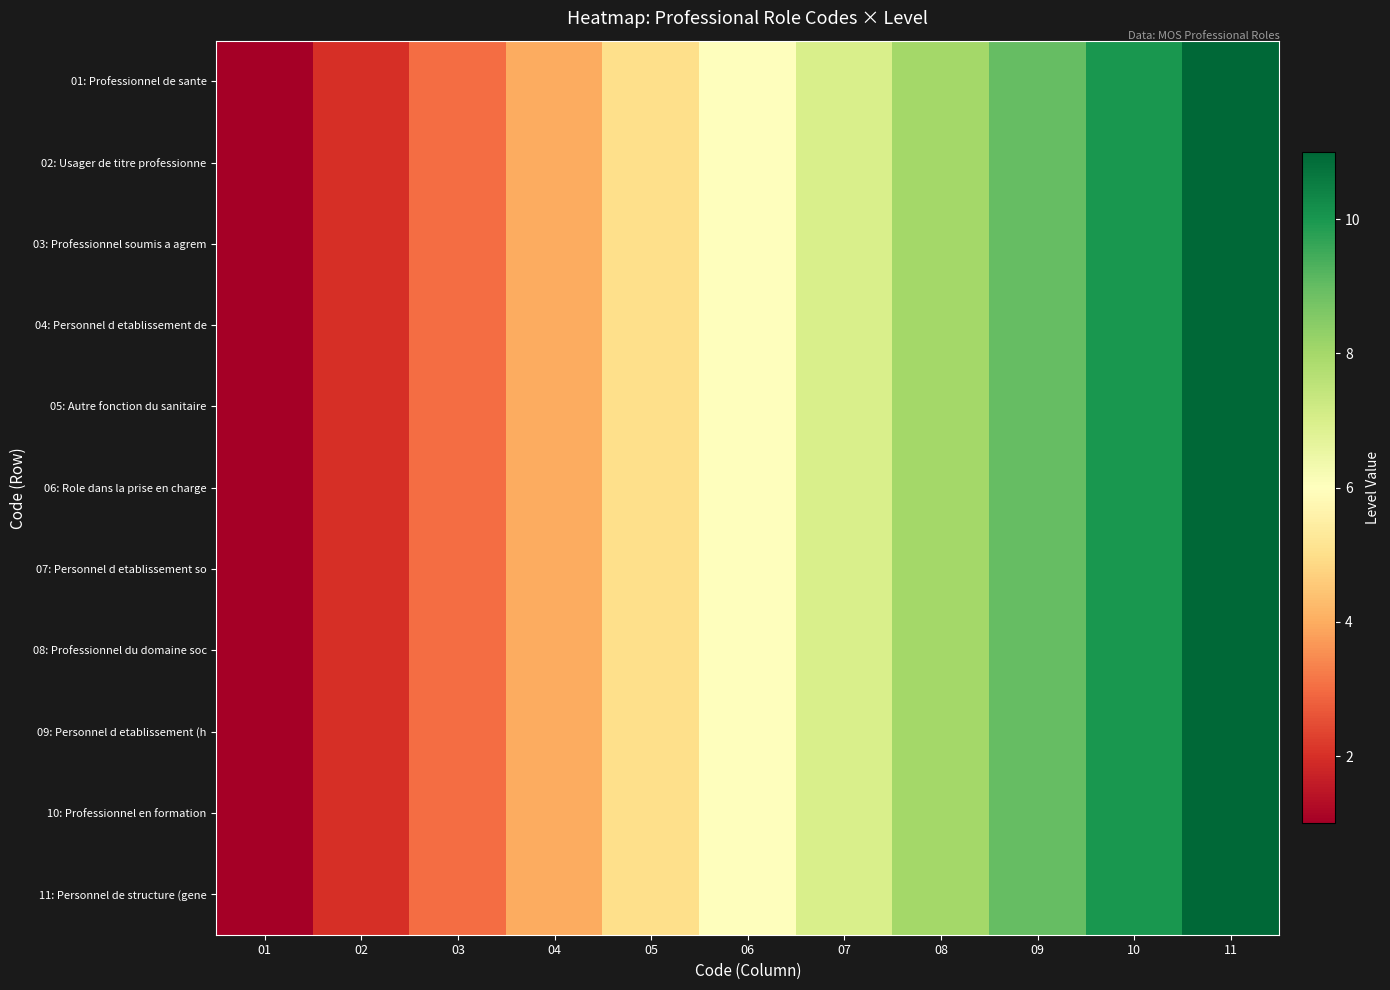

What is the maximum value shown in the chart?

11